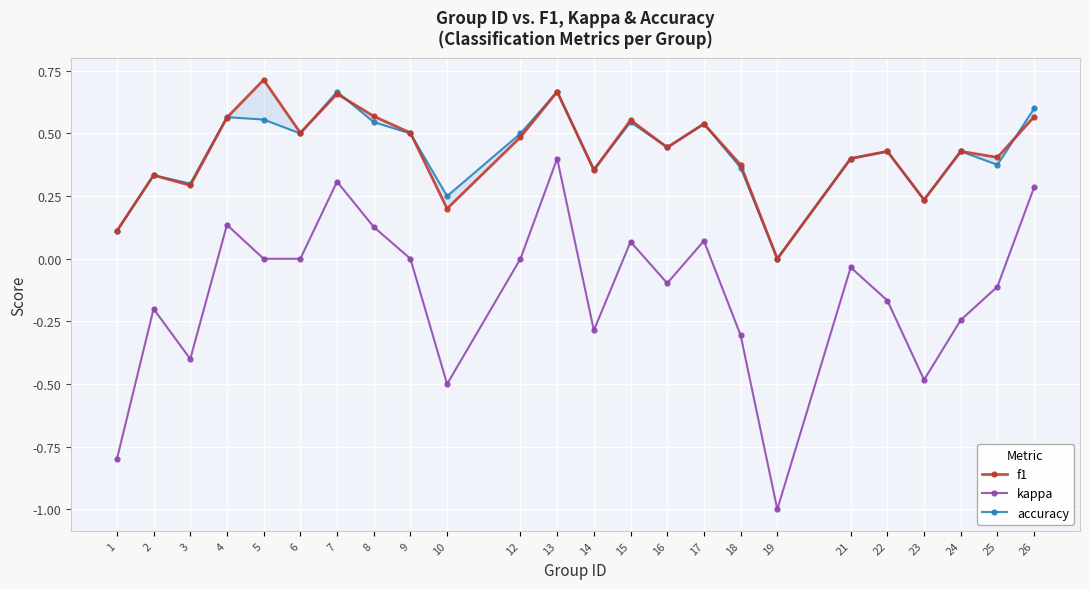

Reading right to left, list all the values displayed in this chart.

f1: 26=0.6	25=0.4	24=0.4	23=0.2	22=0.4	21=0.4	19=0.0	18=0.4	17=0.5	16=0.4	15=0.6	14=0.4	13=0.7	12=0.5	10=0.2	9=0.5	8=0.6	7=0.7	6=0.5	5=0.7	4=0.6	3=0.3	2=0.3	1=0.1
kappa: 26=0.3	25=-0.1	24=-0.2	23=-0.5	22=-0.2	21=-0.0	19=-1.0	18=-0.3	17=0.1	16=-0.1	15=0.1	14=-0.3	13=0.4	12=0.0	10=-0.5	9=0.0	8=0.1	7=0.3	6=0.0	5=0.0	4=0.1	3=-0.4	2=-0.2	1=-0.8
accuracy: 26=0.6	25=0.4	24=0.4	23=0.2	22=0.4	21=0.4	19=0.0	18=0.4	17=0.5	16=0.4	15=0.5	14=0.4	13=0.7	12=0.5	10=0.2	9=0.5	8=0.5	7=0.7	6=0.5	5=0.6	4=0.6	3=0.3	2=0.3	1=0.1